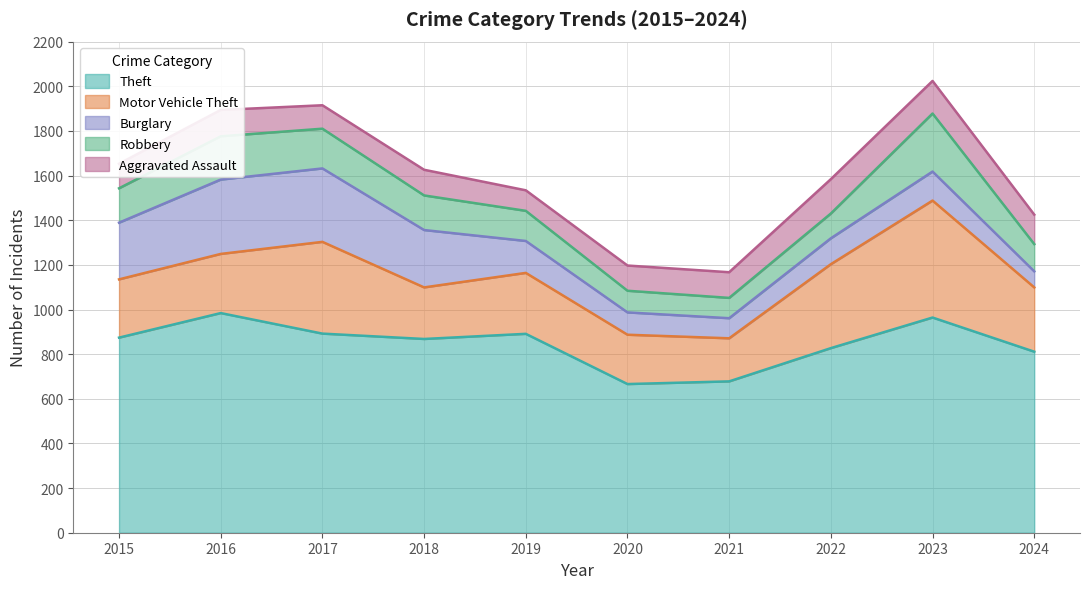

Count the number of categories in the chart.

10